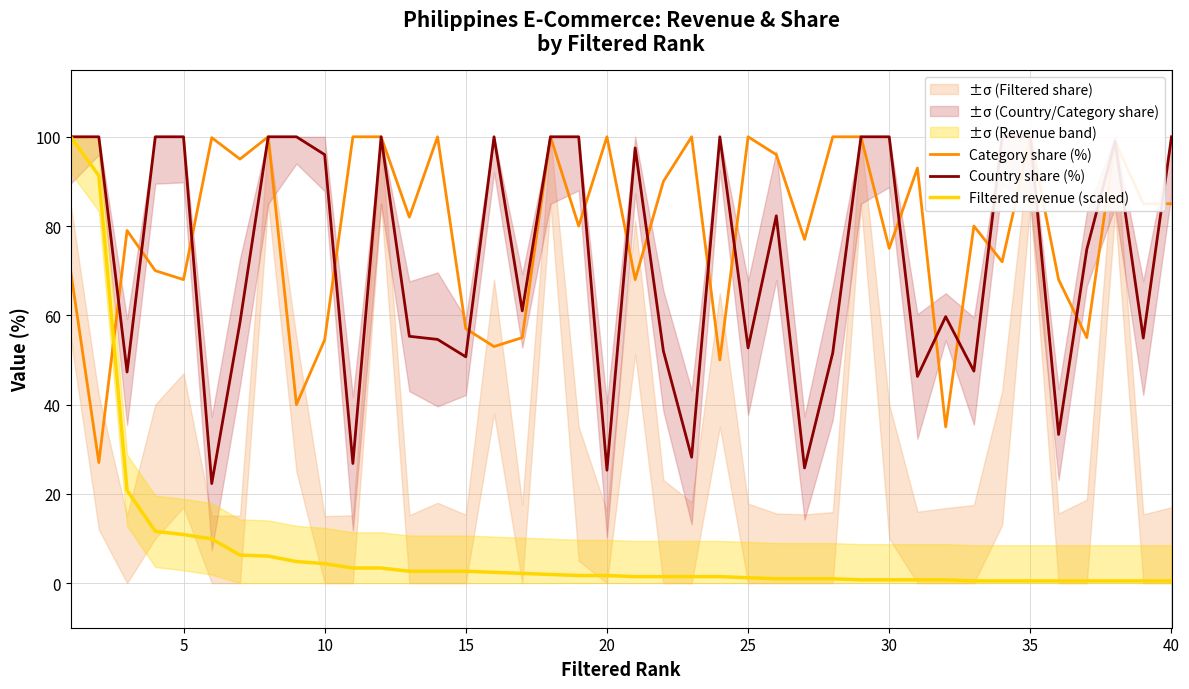

How many intersections are there between Filtered revenue (scaled) and Category share (%)?

1